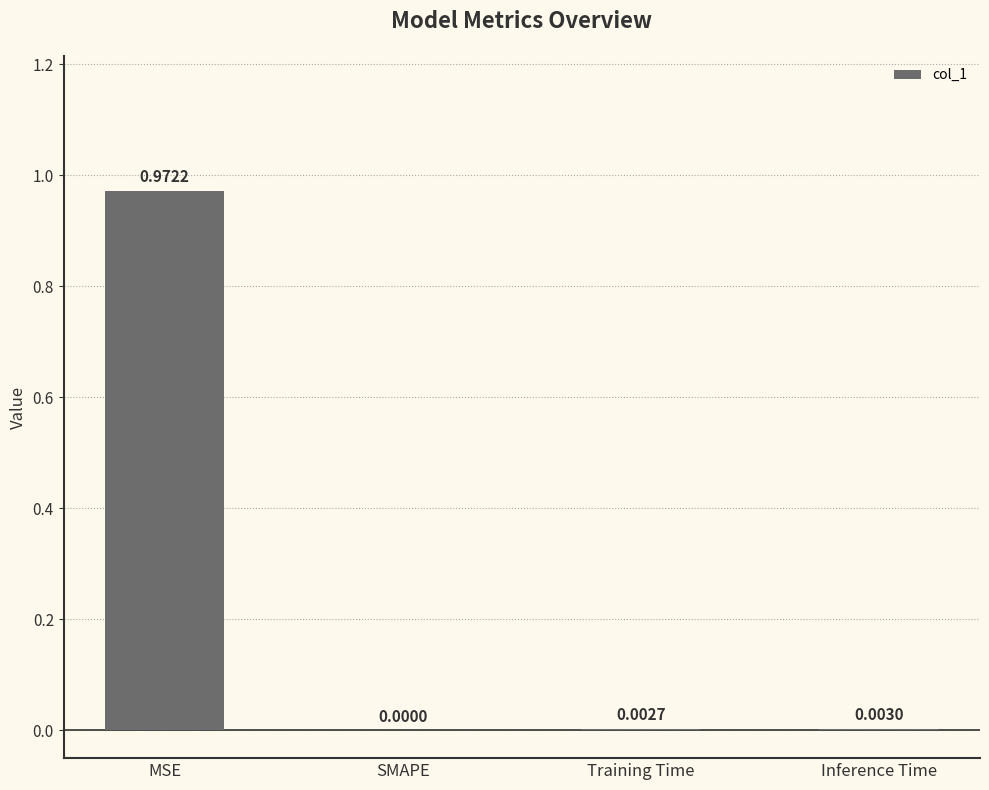

Between MSE and SMAPE, which is larger?

MSE